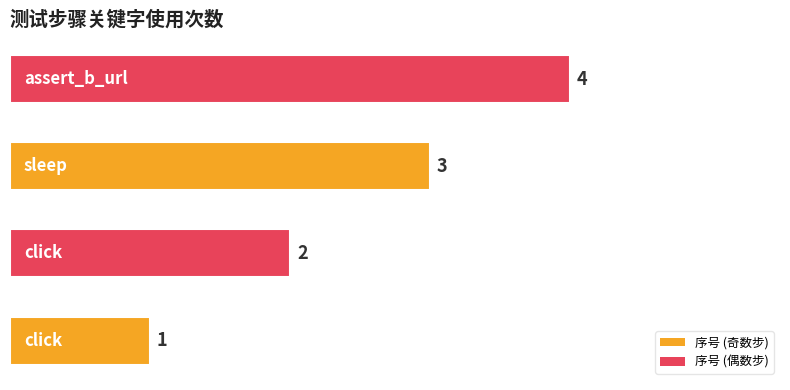

Count the values in the range 2 to 4.

3